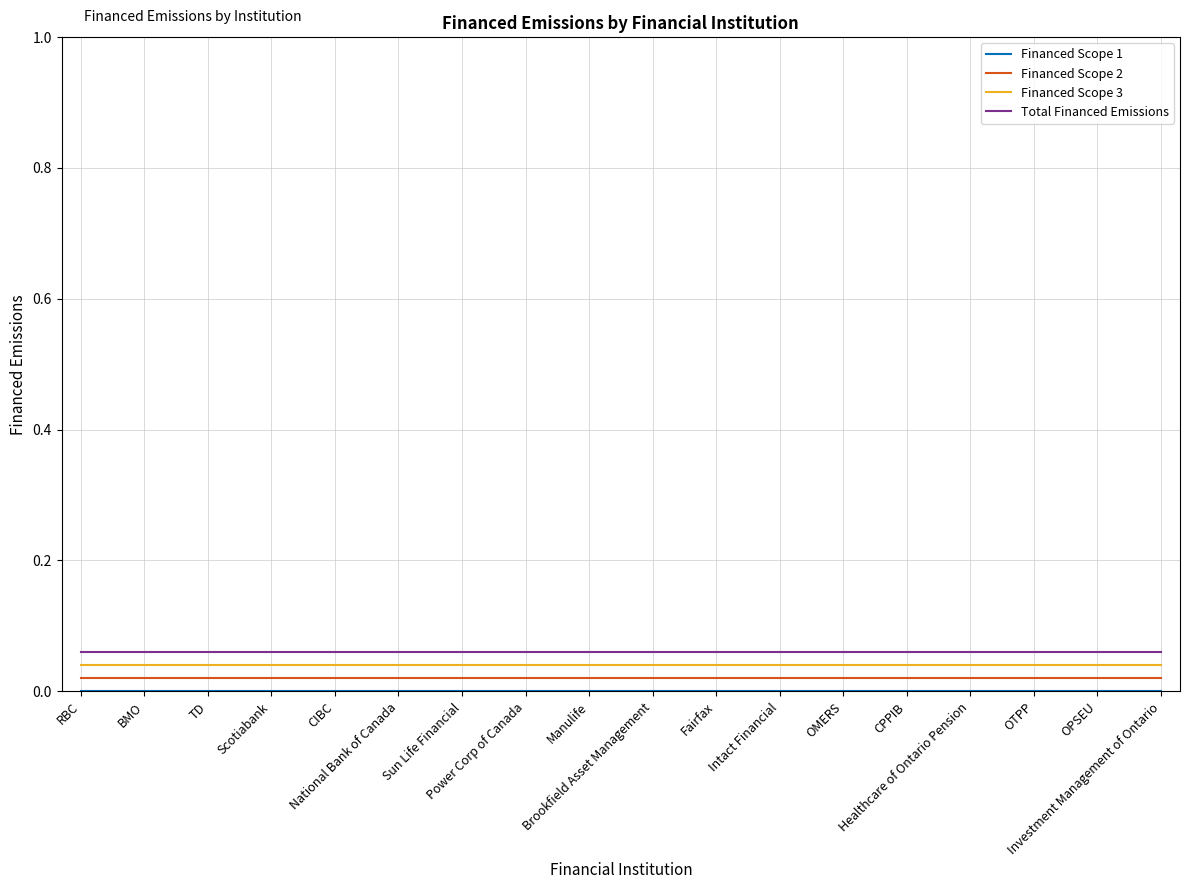

True or false: Financed Scope 2 and Financed Scope 3 cross at least once.

False